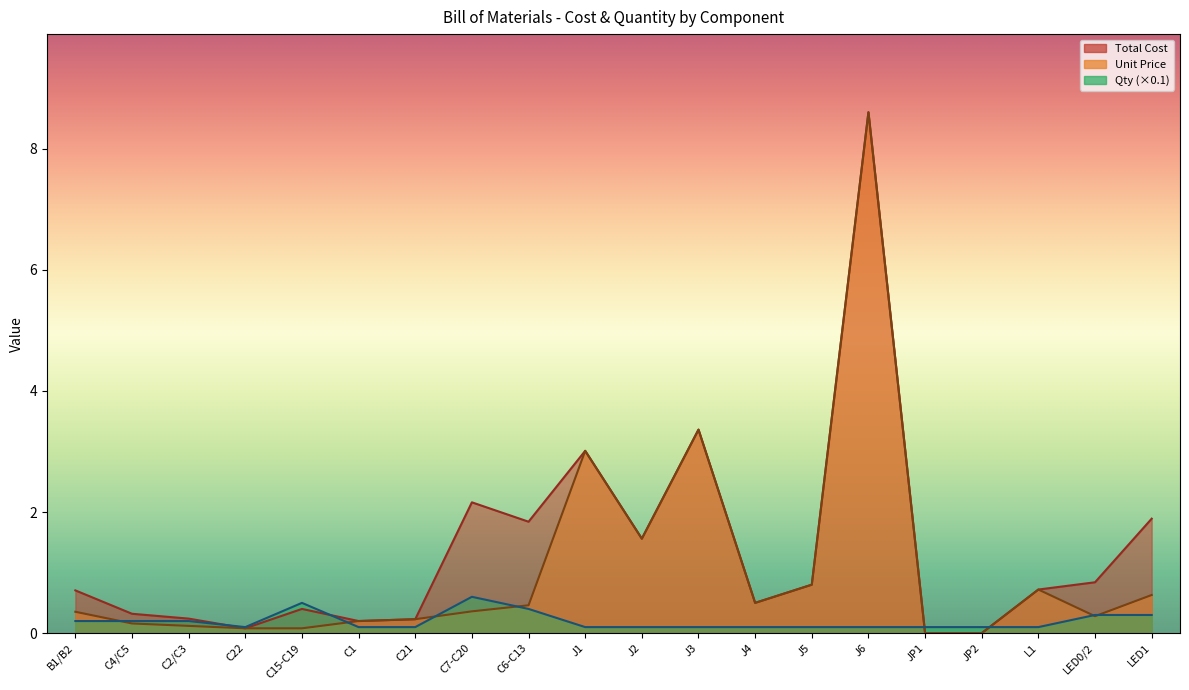

What are all the series names shown in the legend?

Total Cost, Qty, Unit Price